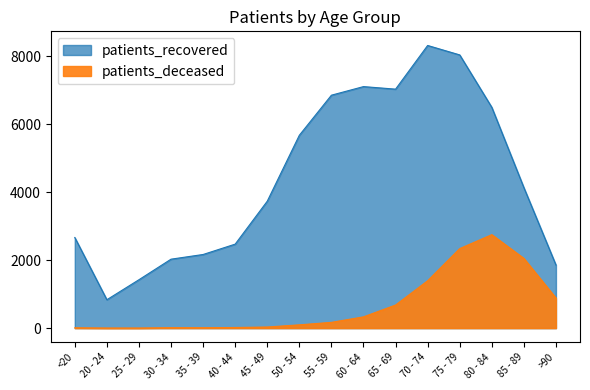

Rank the series by their average value, from highest to lowest.

patients_recovered, patients_deceased